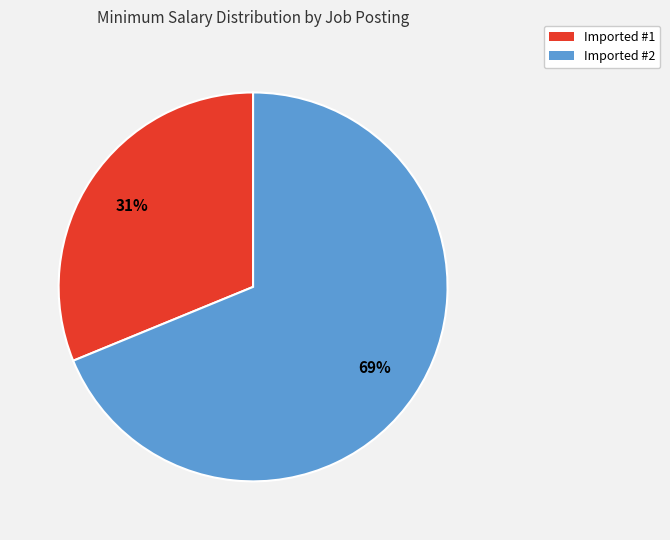

Which slice is the smallest?

Imported #1